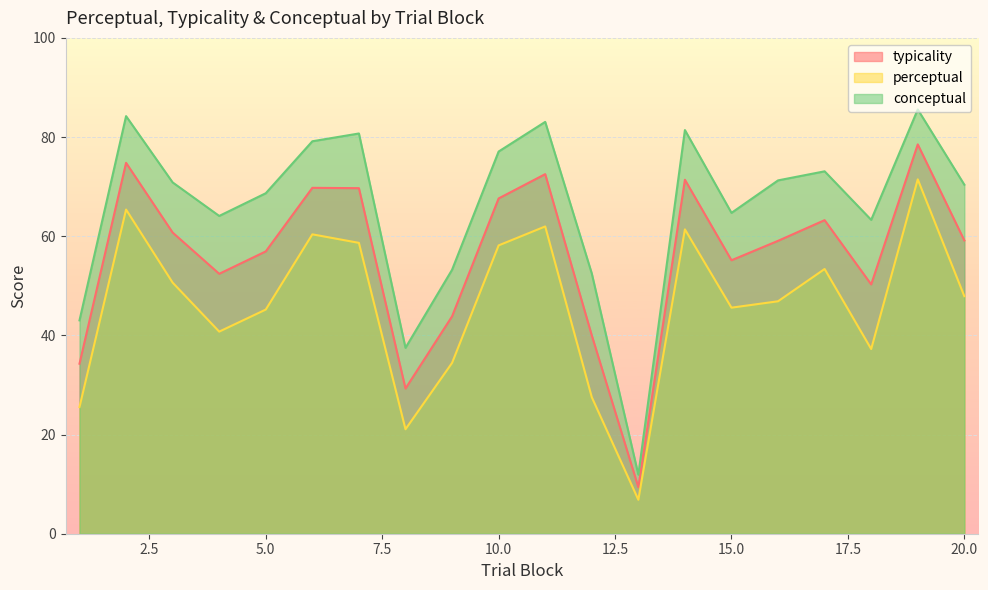

In conceptual, how many points are higher than both neighbors (excluding endpoints)?

6